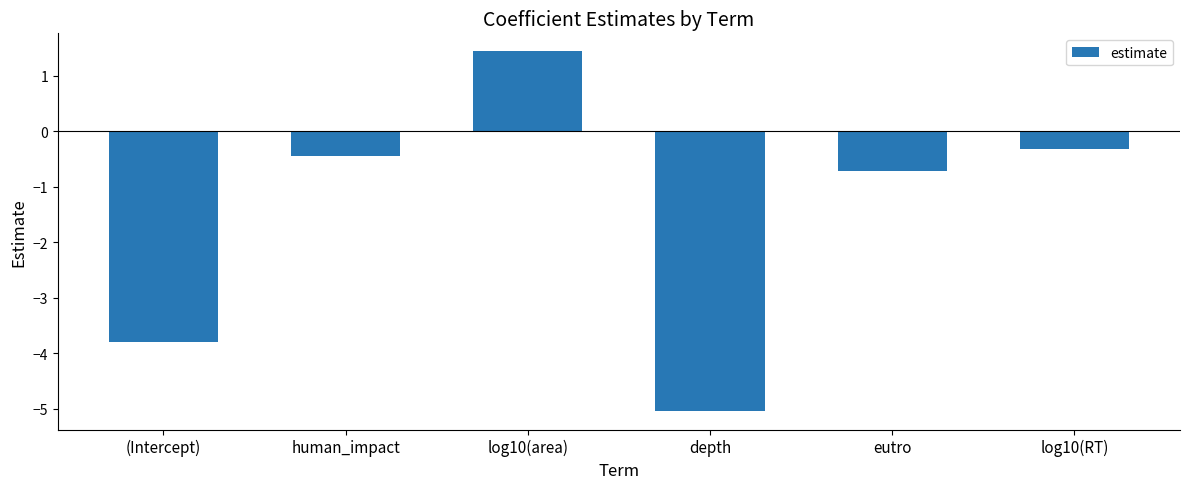

Reading left to right, transcribe all the data shown in this chart.

-3.8	-0.5	1.4	-5.0	-0.7	-0.3